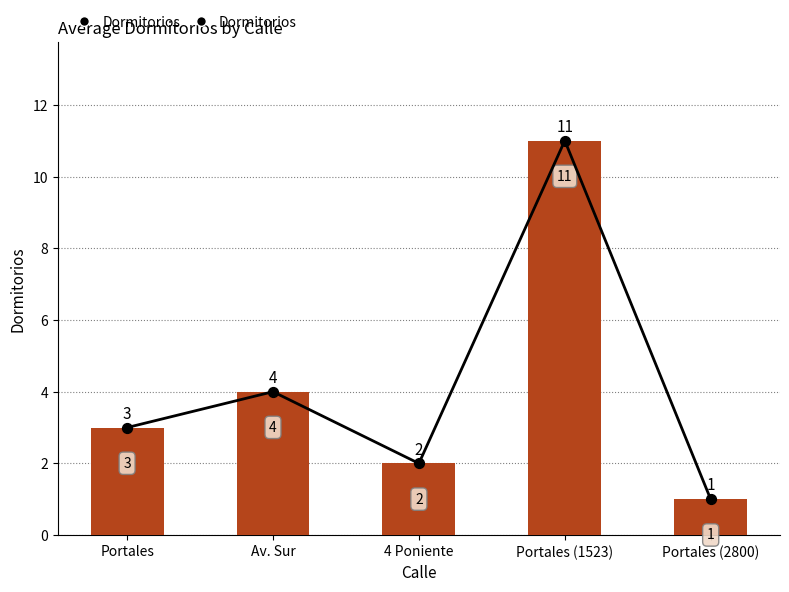

What is the change in value from Portales to Portales (2800)?

-2